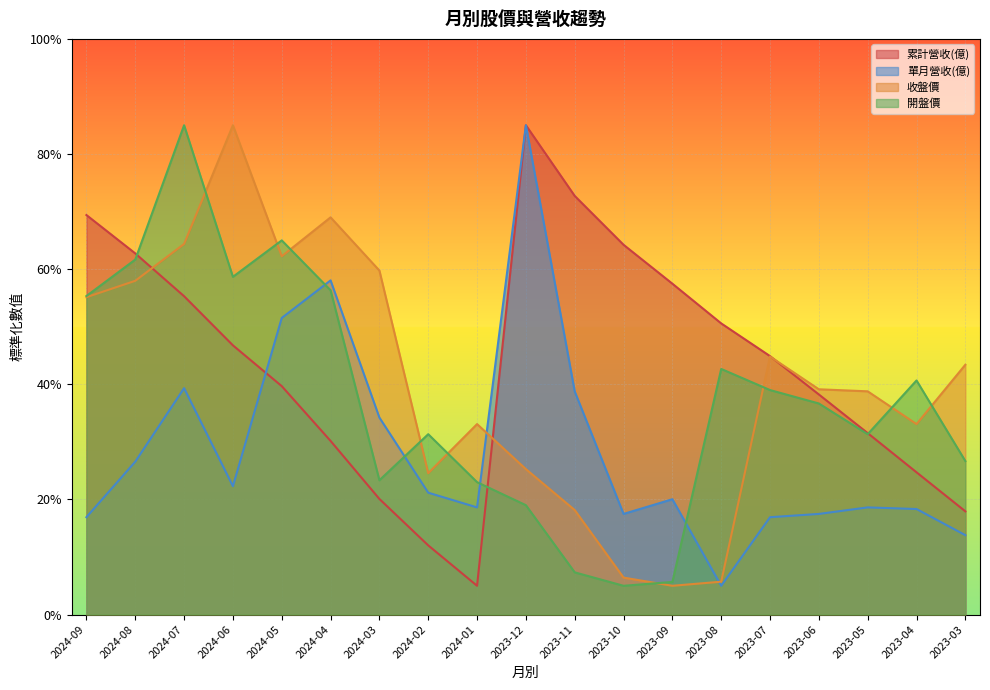

Reading left to right, extract all data points from this chart.

累計營收(億): 69.4	62.7	55.3	46.8	39.7	30.2	20.1	12.0	5.0	85.0	72.7	64.2	57.5	50.6	44.9	38.2	31.5	24.7	17.9
單月營收(億): 16.9	26.6	39.3	22.3	51.5	58.0	34.2	21.2	18.6	85.0	38.8	17.5	20.0	5.0	16.9	17.5	18.6	18.3	13.8
收盤價: 55.1	58.0	64.4	85.0	62.2	69.0	59.8	24.6	33.1	25.3	18.2	6.4	5.0	5.7	44.8	39.1	38.8	33.1	43.4
開盤價: 55.3	61.7	85.0	58.7	65.0	56.3	23.3	31.3	23.0	19.0	7.3	5.0	5.7	42.7	39.0	36.7	31.3	40.7	26.7